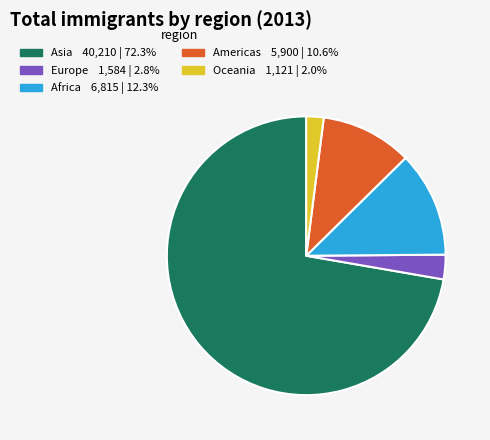

Does any single category account for the majority?

Yes